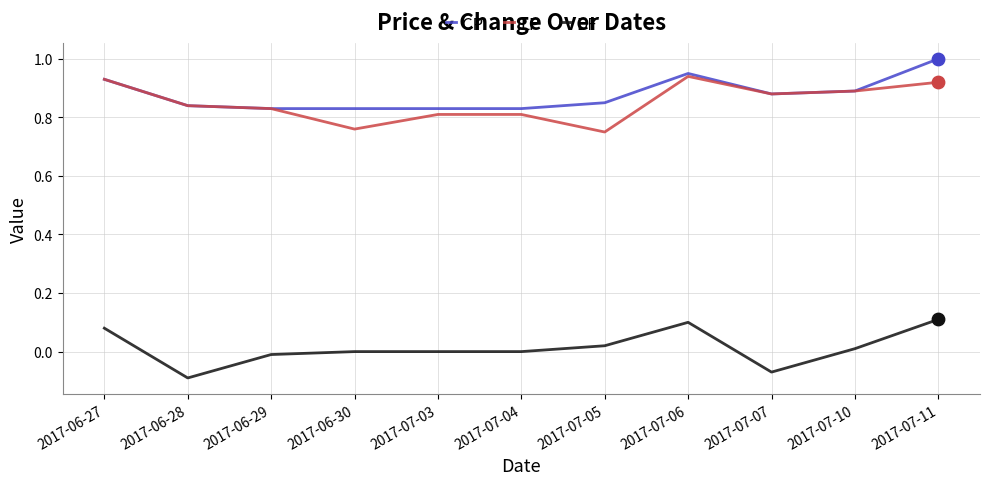

Between 2017-06-27 and 2017-06-28, which series saw the biggest shift?

DF